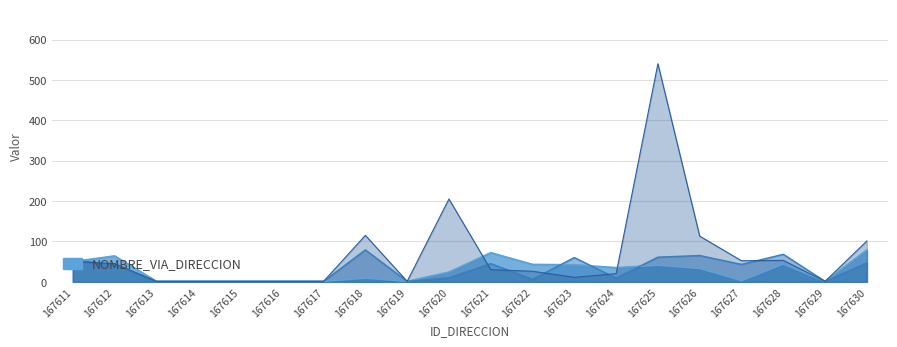

Which series has the largest total across all categories?

NUMERO_PLACA_DIRECCION